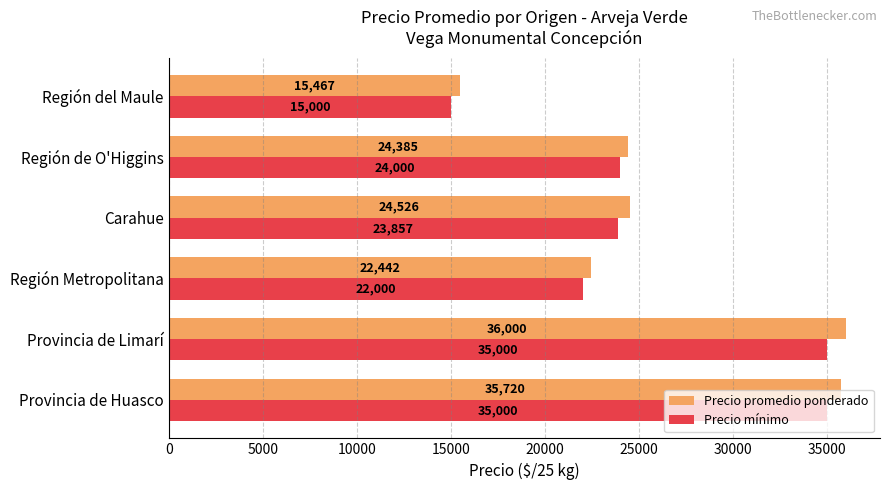

What is the sum of all Precio mínimo values?

154857